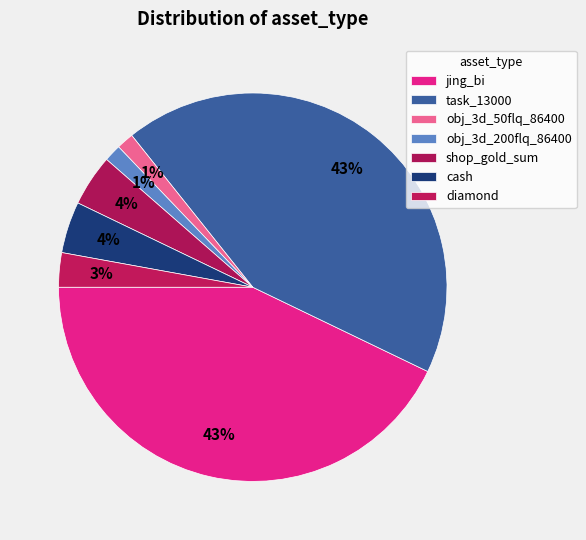

How many segments does this pie chart have?

7